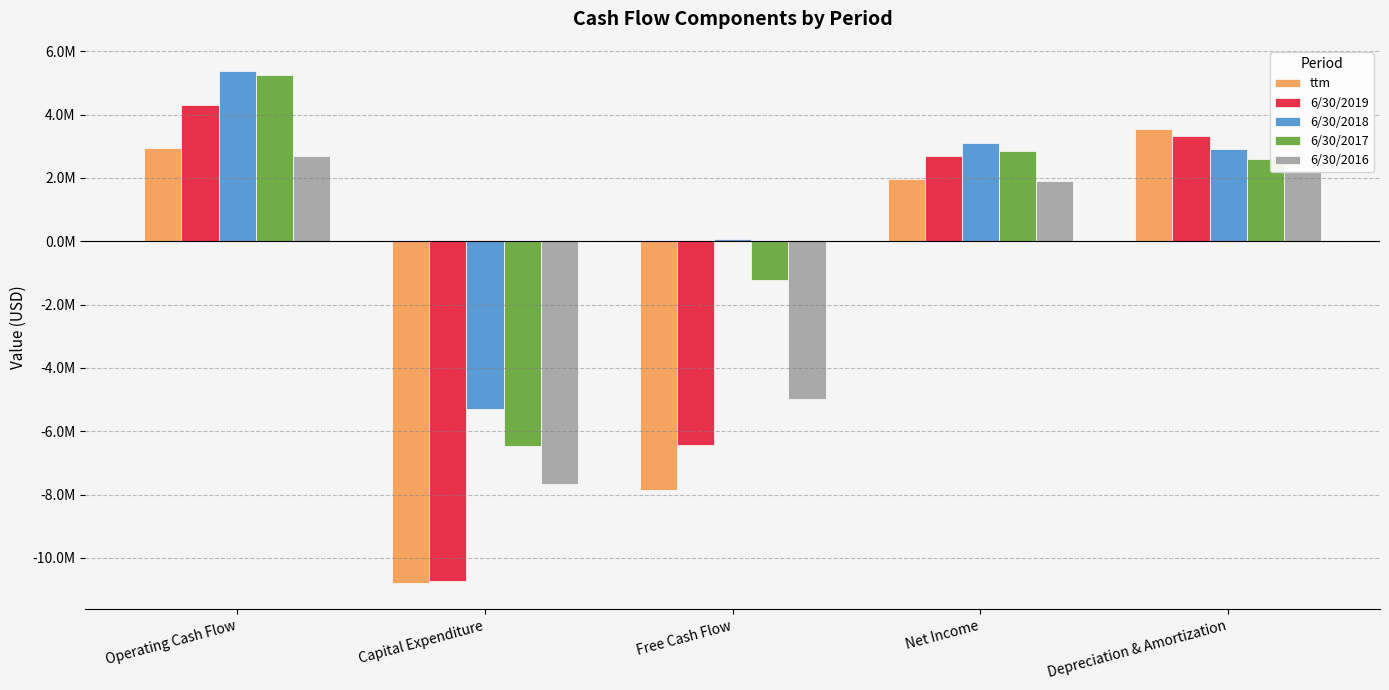

Which series has the largest total across all categories?

6/30/2018